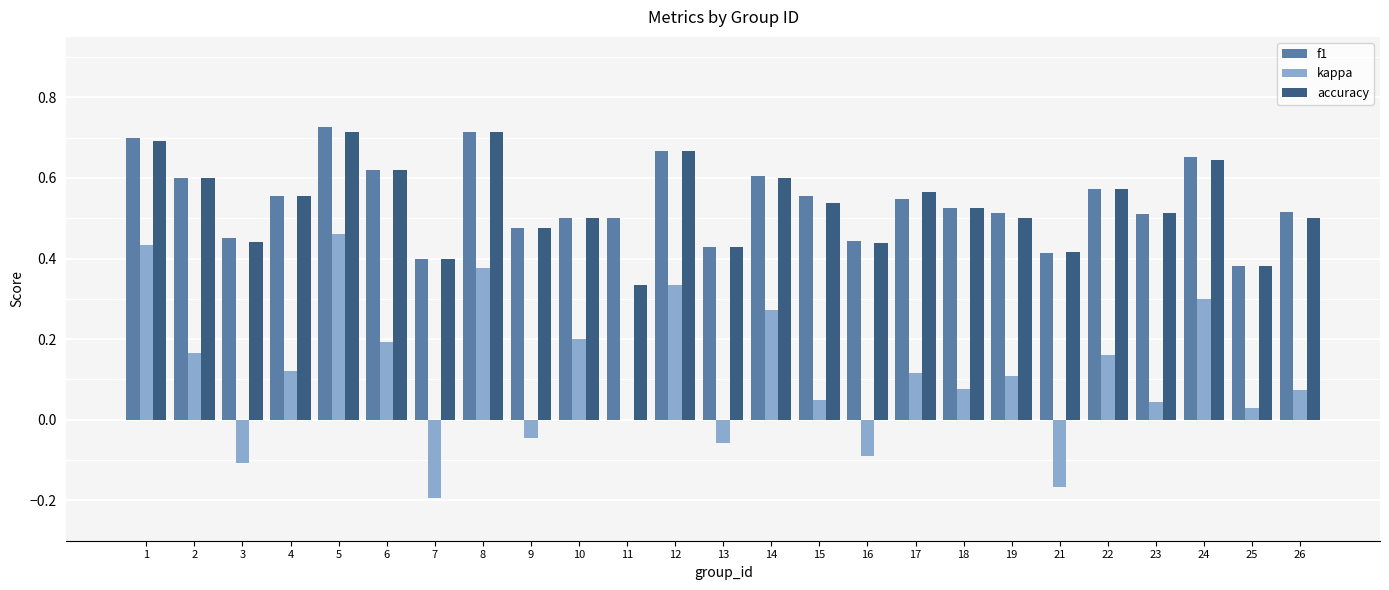

What is the sum of all accuracy values?

13.3